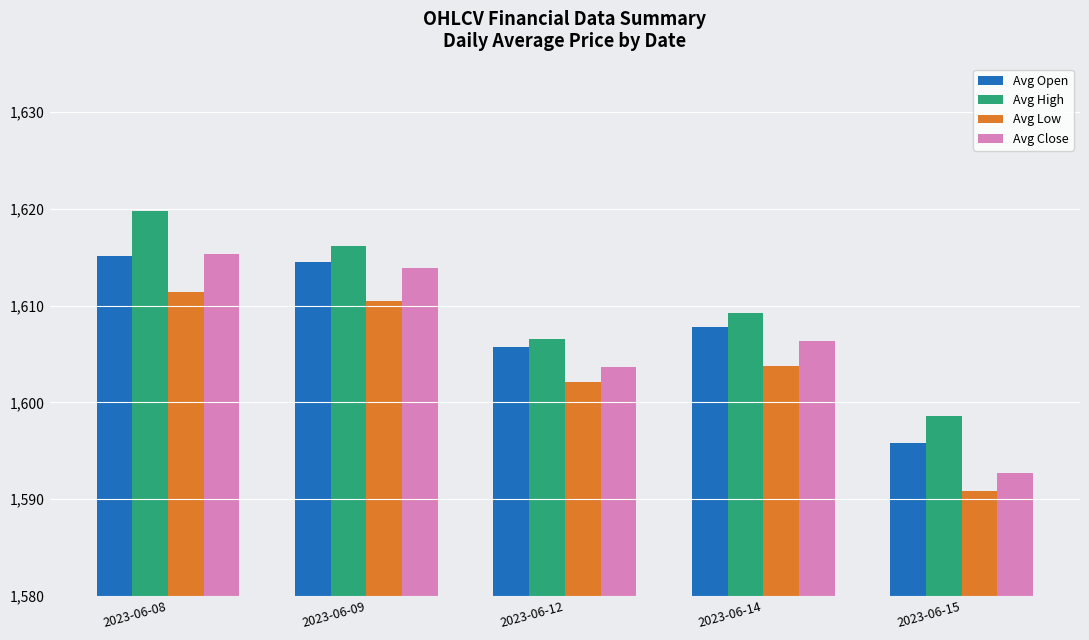

Which series has the largest range (max minus min)?

Avg Close